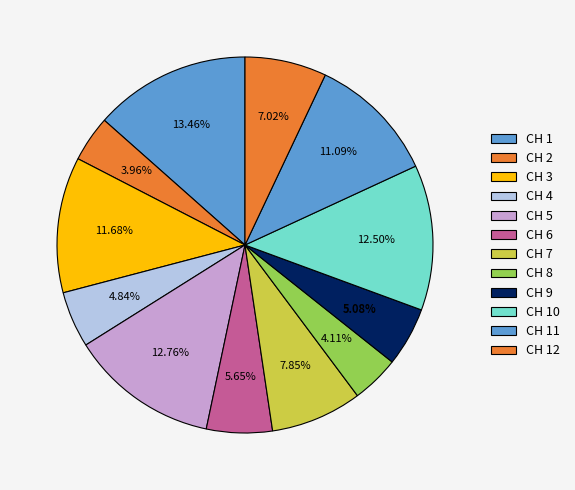

How many segments does this pie chart have?

12